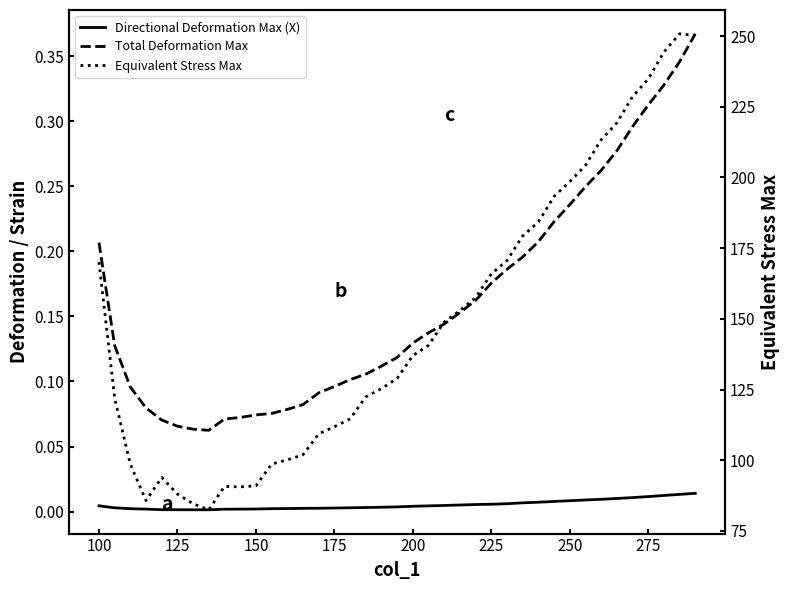

Rank the series by their maximum value, from highest to lowest.

Equivalent Stress Max, Total Deformation Max, Directional Deformation Max (X)